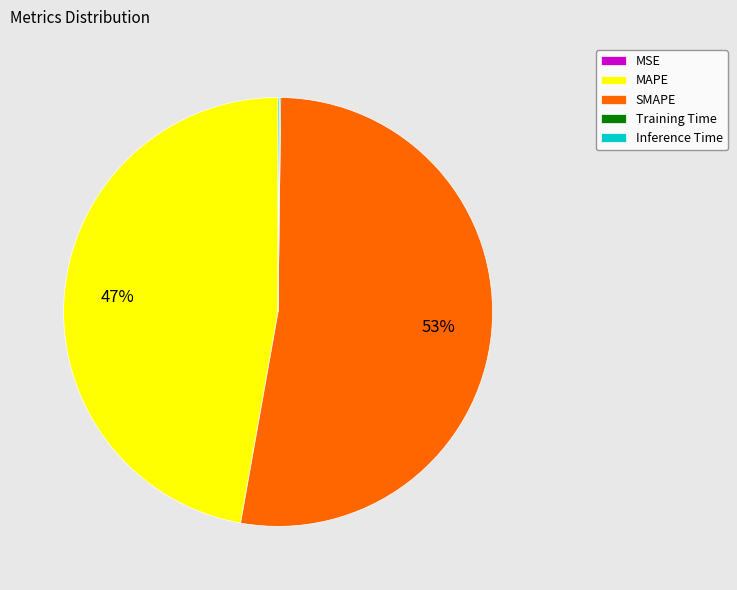

What is the majority slice?

SMAPE